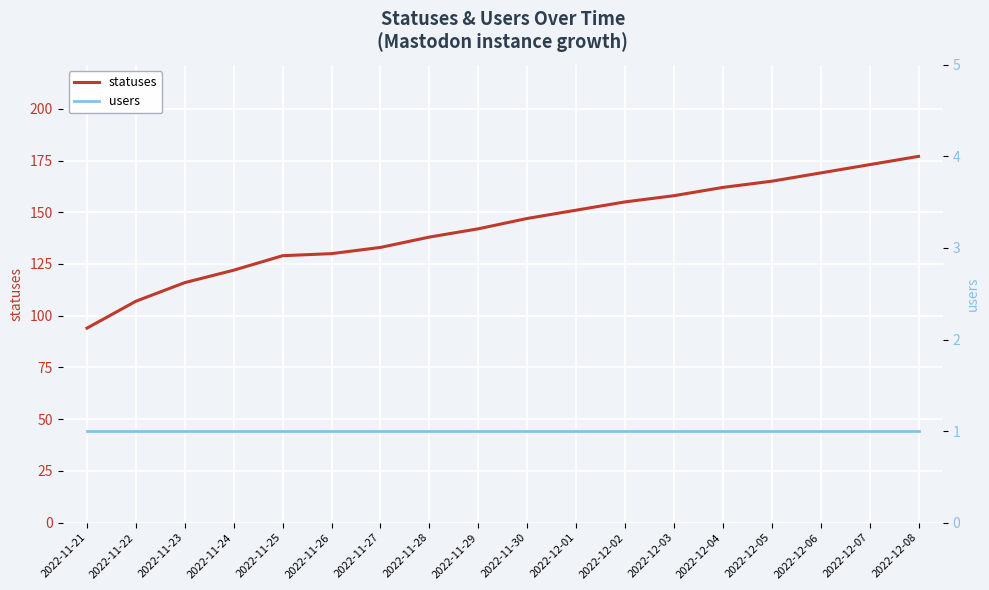

What is the value of the statuses point at the 4th from the left?

122